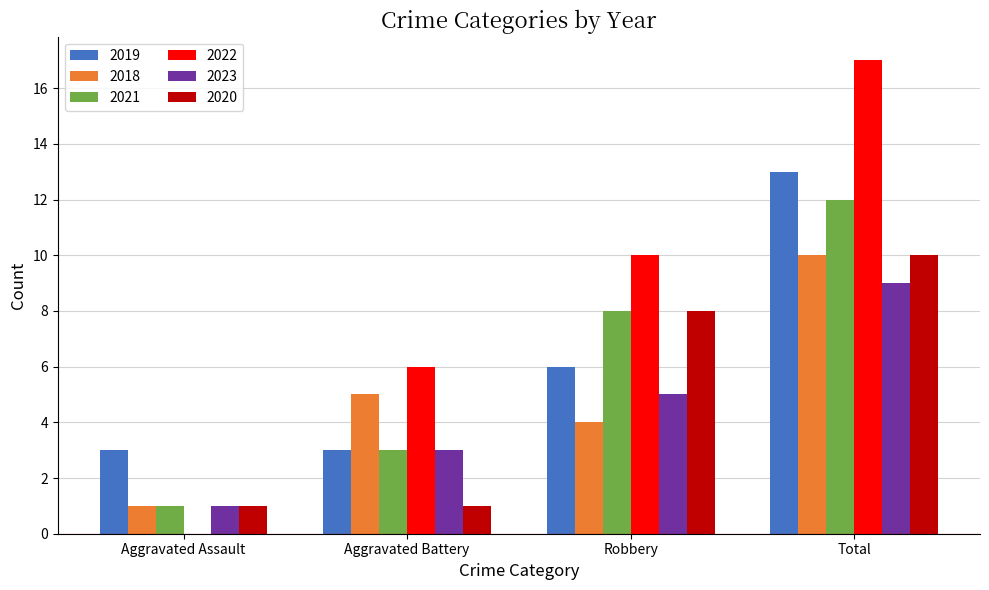

Which series has the largest total across all categories?

2022